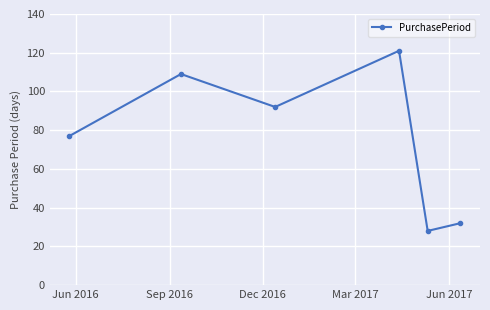

What is the difference between the second highest and minimum values?

81